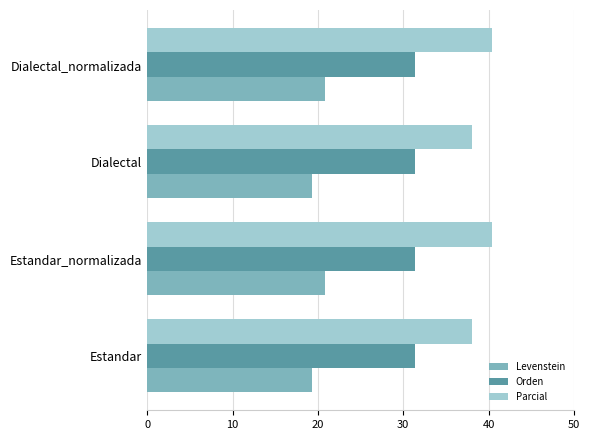

Is the value of Orden at Dialectal_normalizada greater than the value of Parcial at Estandar?

No